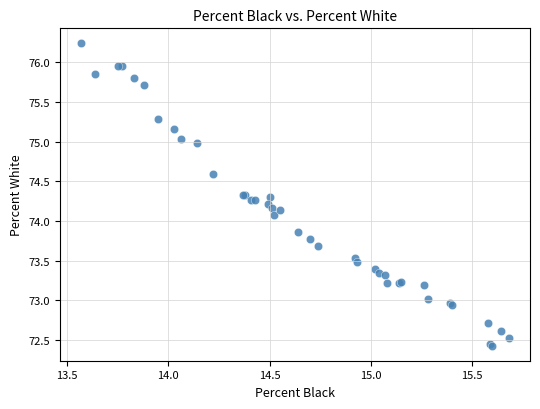

What Y value in the scatter plot is closest to 74?

74.1